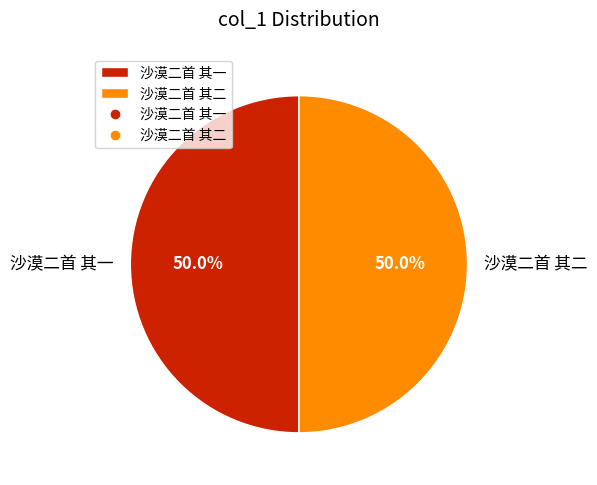

The 沙漠二首 其一 slice represents 50% of the pie. True or false?

True